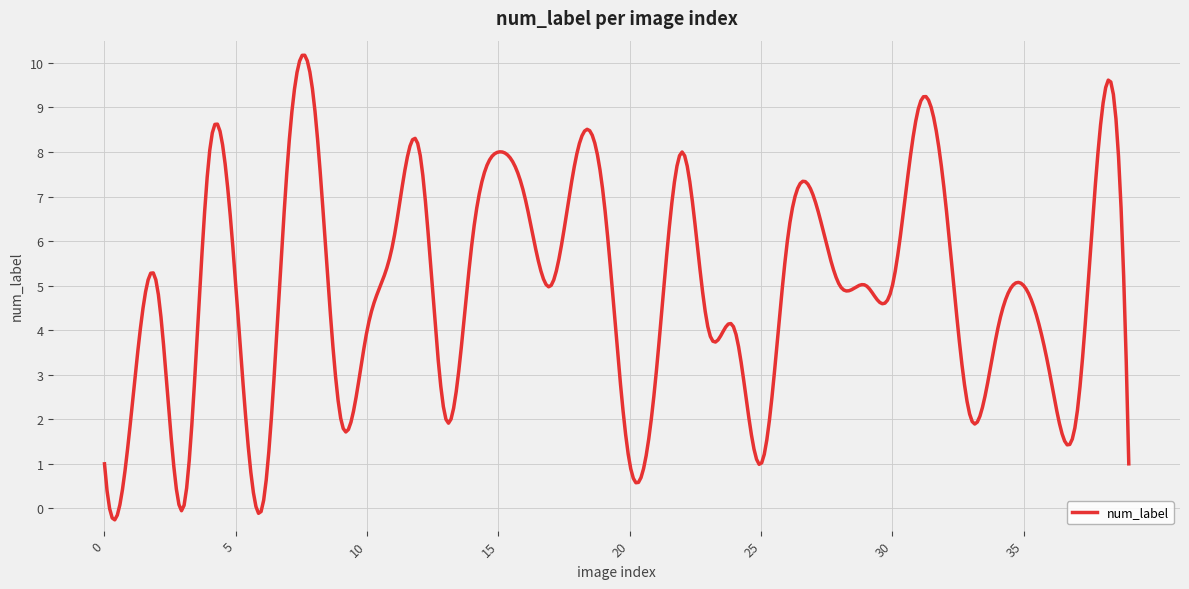

What is the smallest value displayed?

-0.3